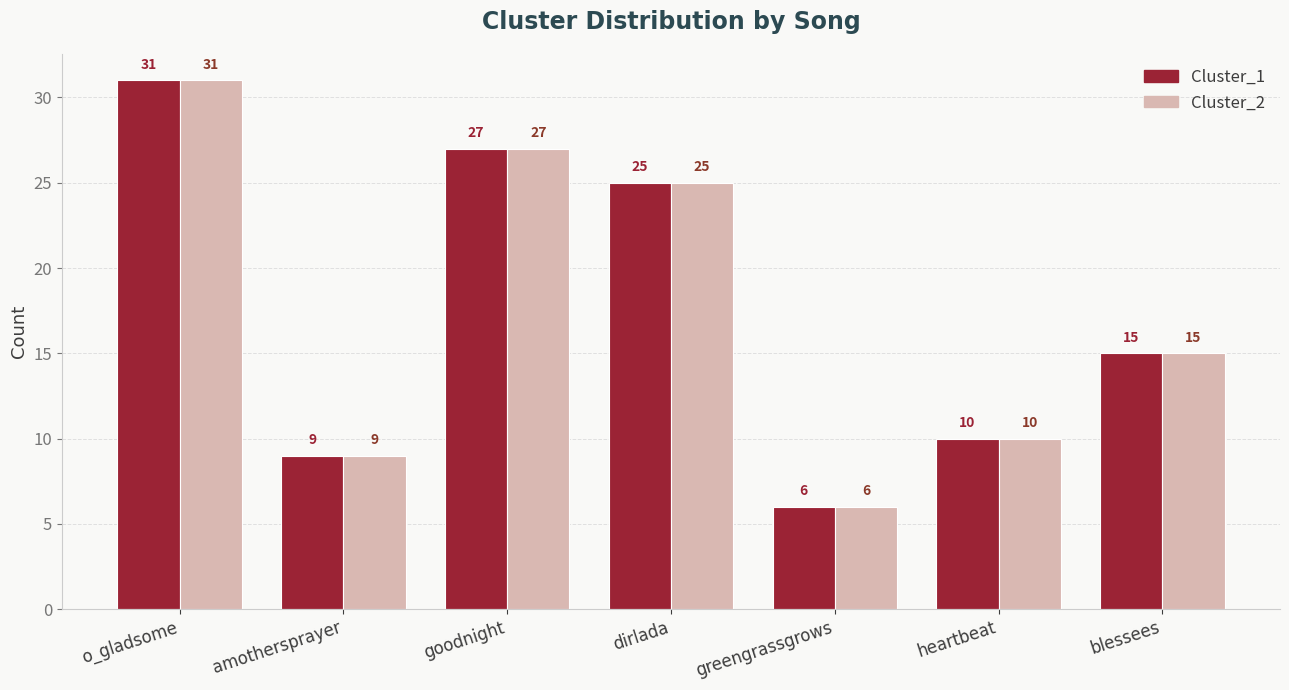

Reading right to left, list all the values displayed in this chart.

Cluster_1: 15	10	6	25	27	9	31
Cluster_2: 15	10	6	25	27	9	31